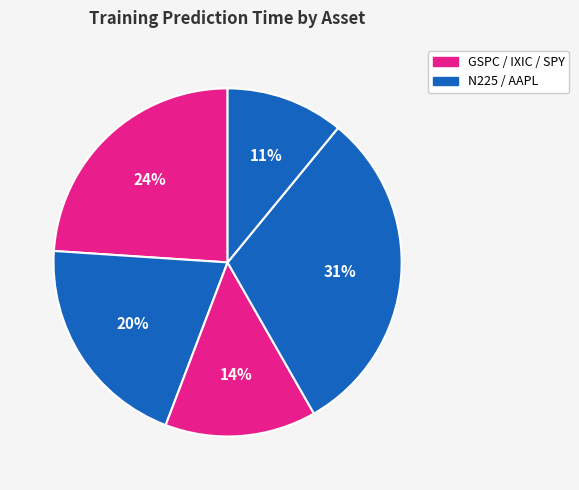

Rank the categories by value from highest to lowest.

AAPL, GSPC, N225, IXIC, SPY